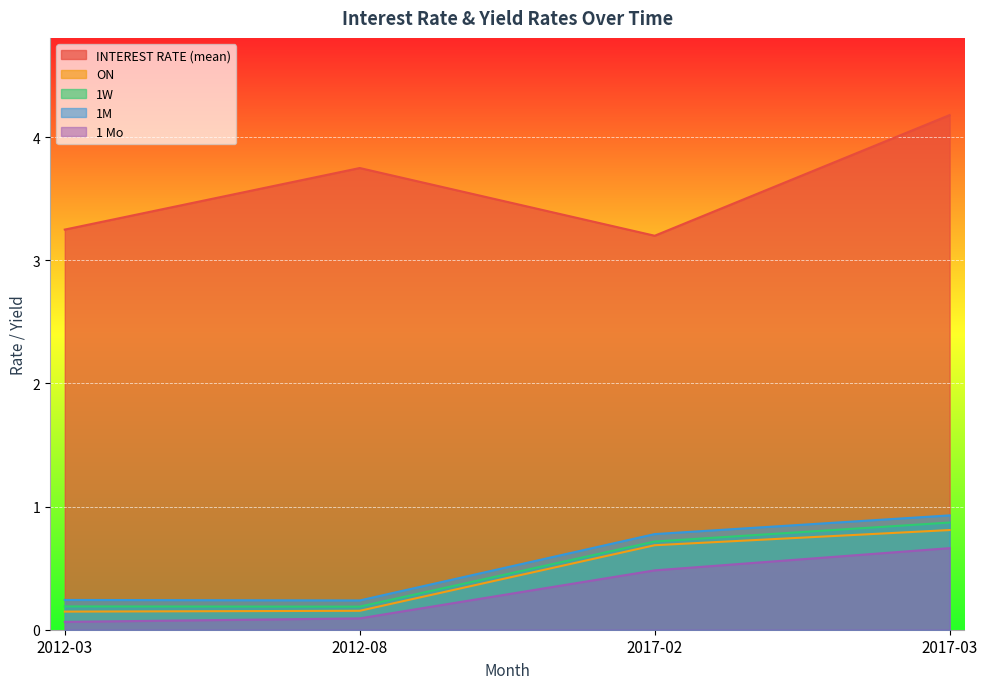

What is the average value of the 1W series?

0.5